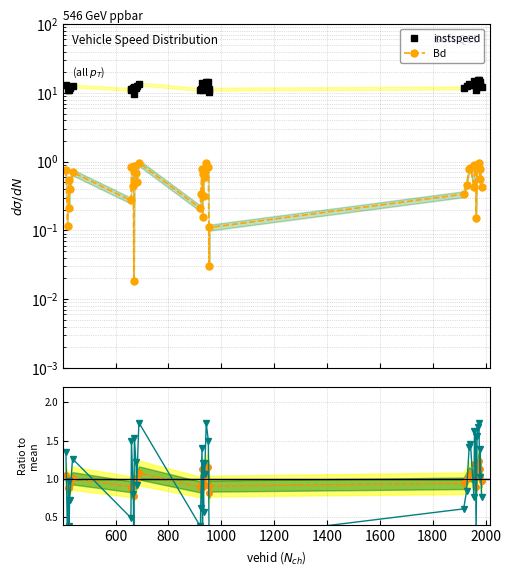

True or false: instspeed and Bd cross at least once.

False